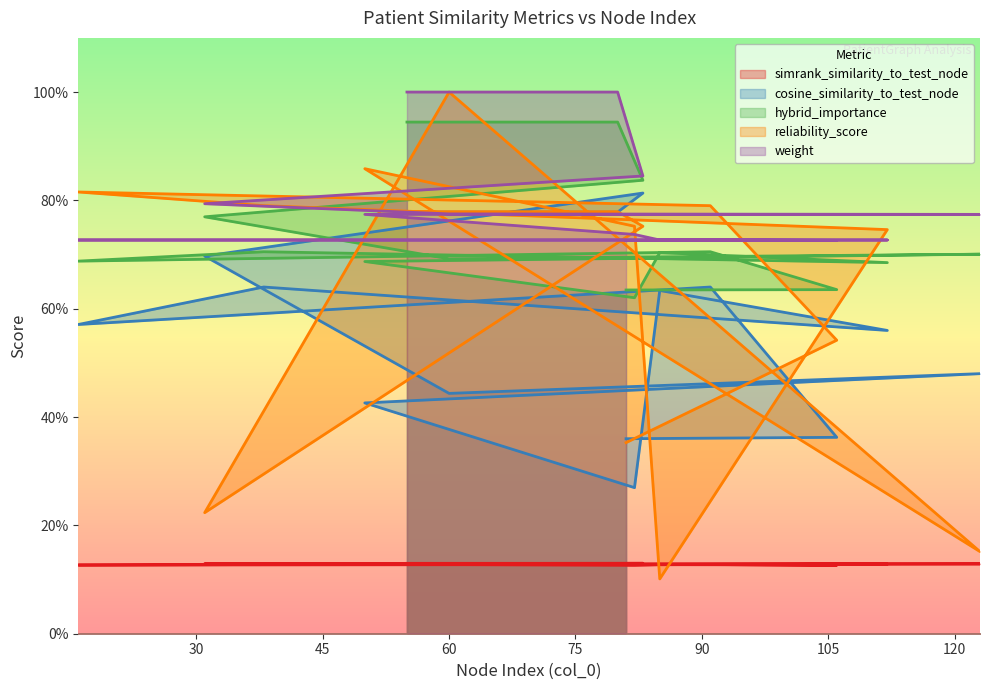

Which series has the largest range (max minus min)?

reliability_score